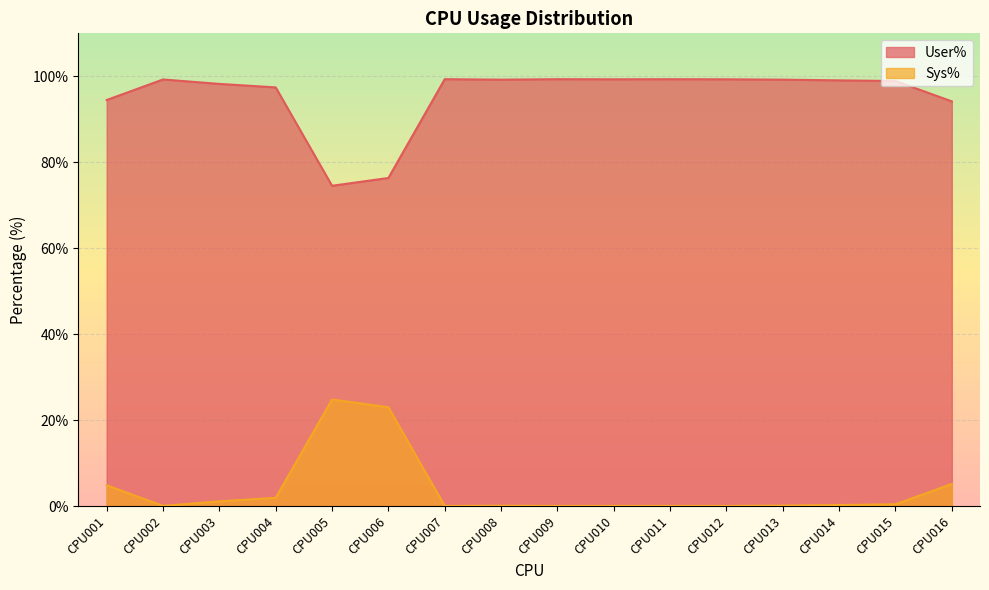

Reading right to left, transcribe all the data shown in this chart.

User%: CPU016=94.2	CPU015=98.9	CPU014=99.1	CPU013=99.2	CPU012=99.3	CPU011=99.3	CPU010=99.3	CPU009=99.3	CPU008=99.2	CPU007=99.3	CPU006=76.3	CPU005=74.5	CPU004=97.4	CPU003=98.2	CPU002=99.3	CPU001=94.5
Sys%: CPU016=5.1	CPU015=0.4	CPU014=0.2	CPU013=0.1	CPU012=0.0	CPU011=0.0	CPU010=0.0	CPU009=0.0	CPU008=0.1	CPU007=0.0	CPU006=23.0	CPU005=24.8	CPU004=1.9	CPU003=1.1	CPU002=0.0	CPU001=4.8